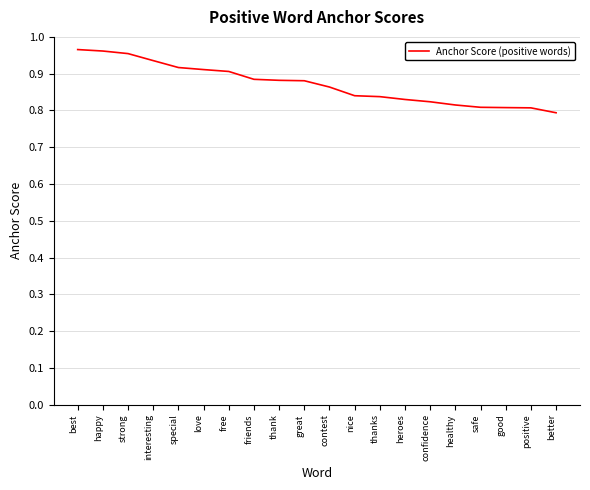

The value at thank is 0.9. True or false?

True